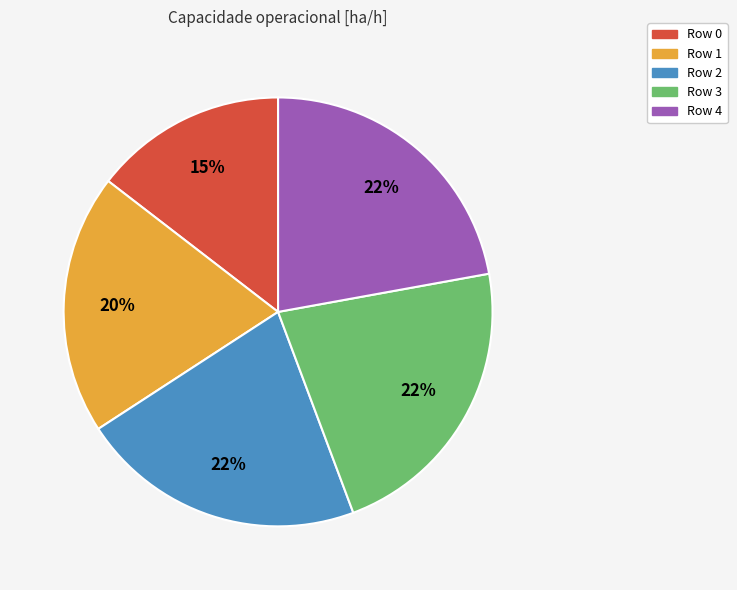

Is there any slice that represents more than half of the pie?

No